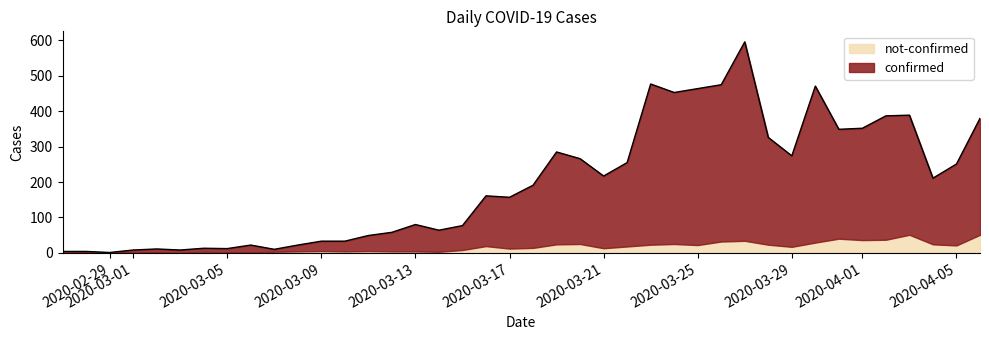

Rank the categories by value from lowest to highest.

2020-02-29, 2020-02-27, 2020-02-28, 2020-03-01, 2020-03-03, 2020-03-07, 2020-03-02, 2020-03-05, 2020-03-04, 2020-03-06, 2020-03-08, 2020-03-09, 2020-03-10, 2020-03-11, 2020-03-12, 2020-03-14, 2020-03-15, 2020-03-13, 2020-03-17, 2020-03-16, 2020-03-18, 2020-04-04, 2020-03-21, 2020-04-05, 2020-03-22, 2020-03-20, 2020-03-29, 2020-03-19, 2020-03-28, 2020-03-31, 2020-04-01, 2020-04-06, 2020-04-02, 2020-04-03, 2020-03-24, 2020-03-25, 2020-03-30, 2020-03-26, 2020-03-23, 2020-03-27